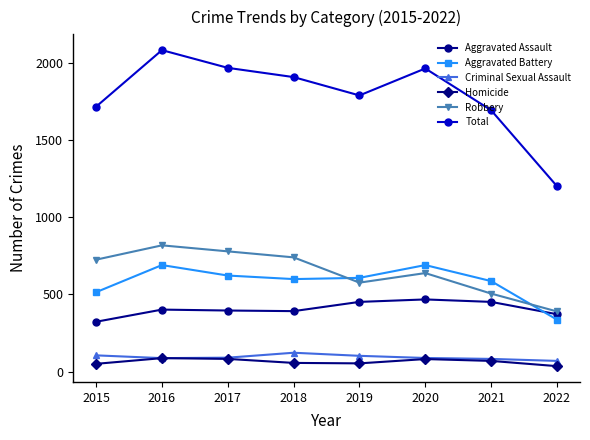

How many interior local valleys does the Total series have?

1